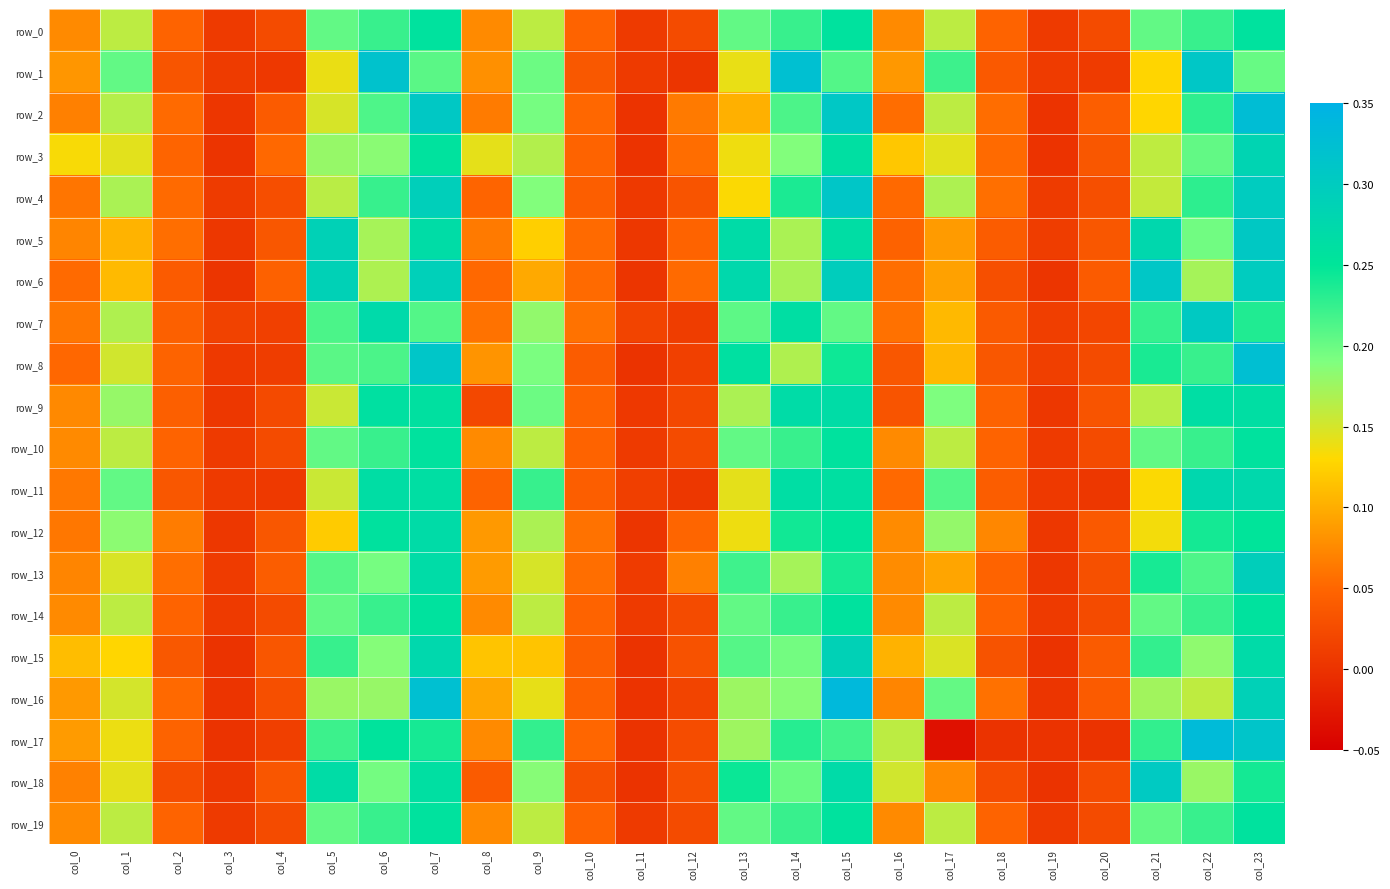

Rank the series by their maximum value, from highest to lowest.

row_16, row_17, row_2, row_8, row_1, row_4, row_6, row_5, row_7, row_18, row_13, row_15, row_3, row_11, row_12, row_9, row_0, row_10, row_14, row_19